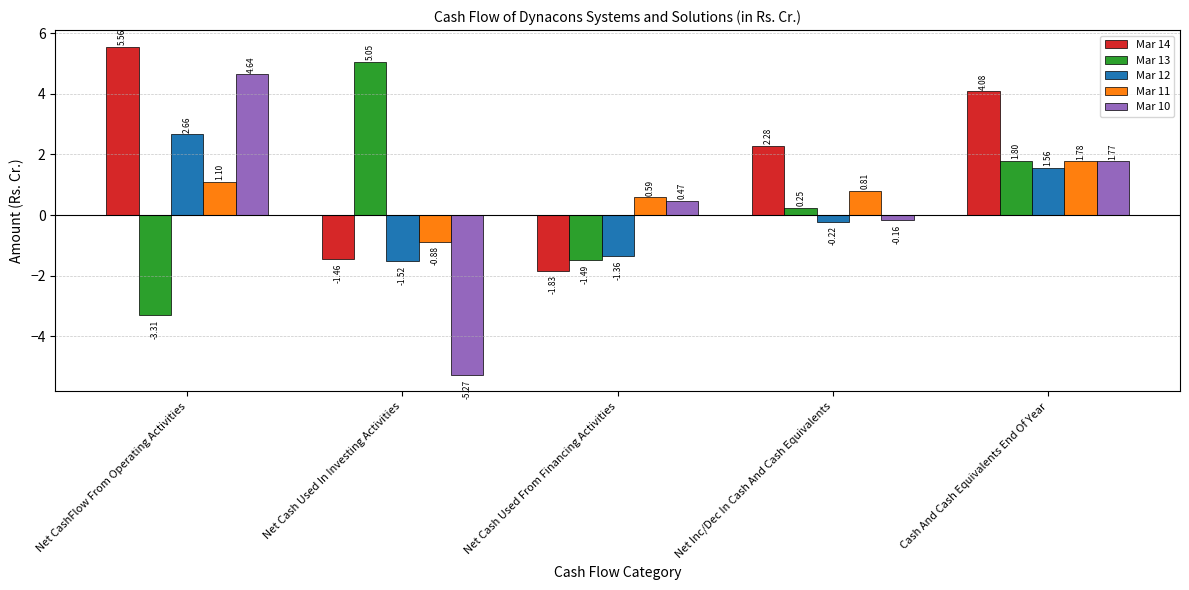

Where is Mar 11 nearest to the value 0?

Net Cash Used From Financing Activities